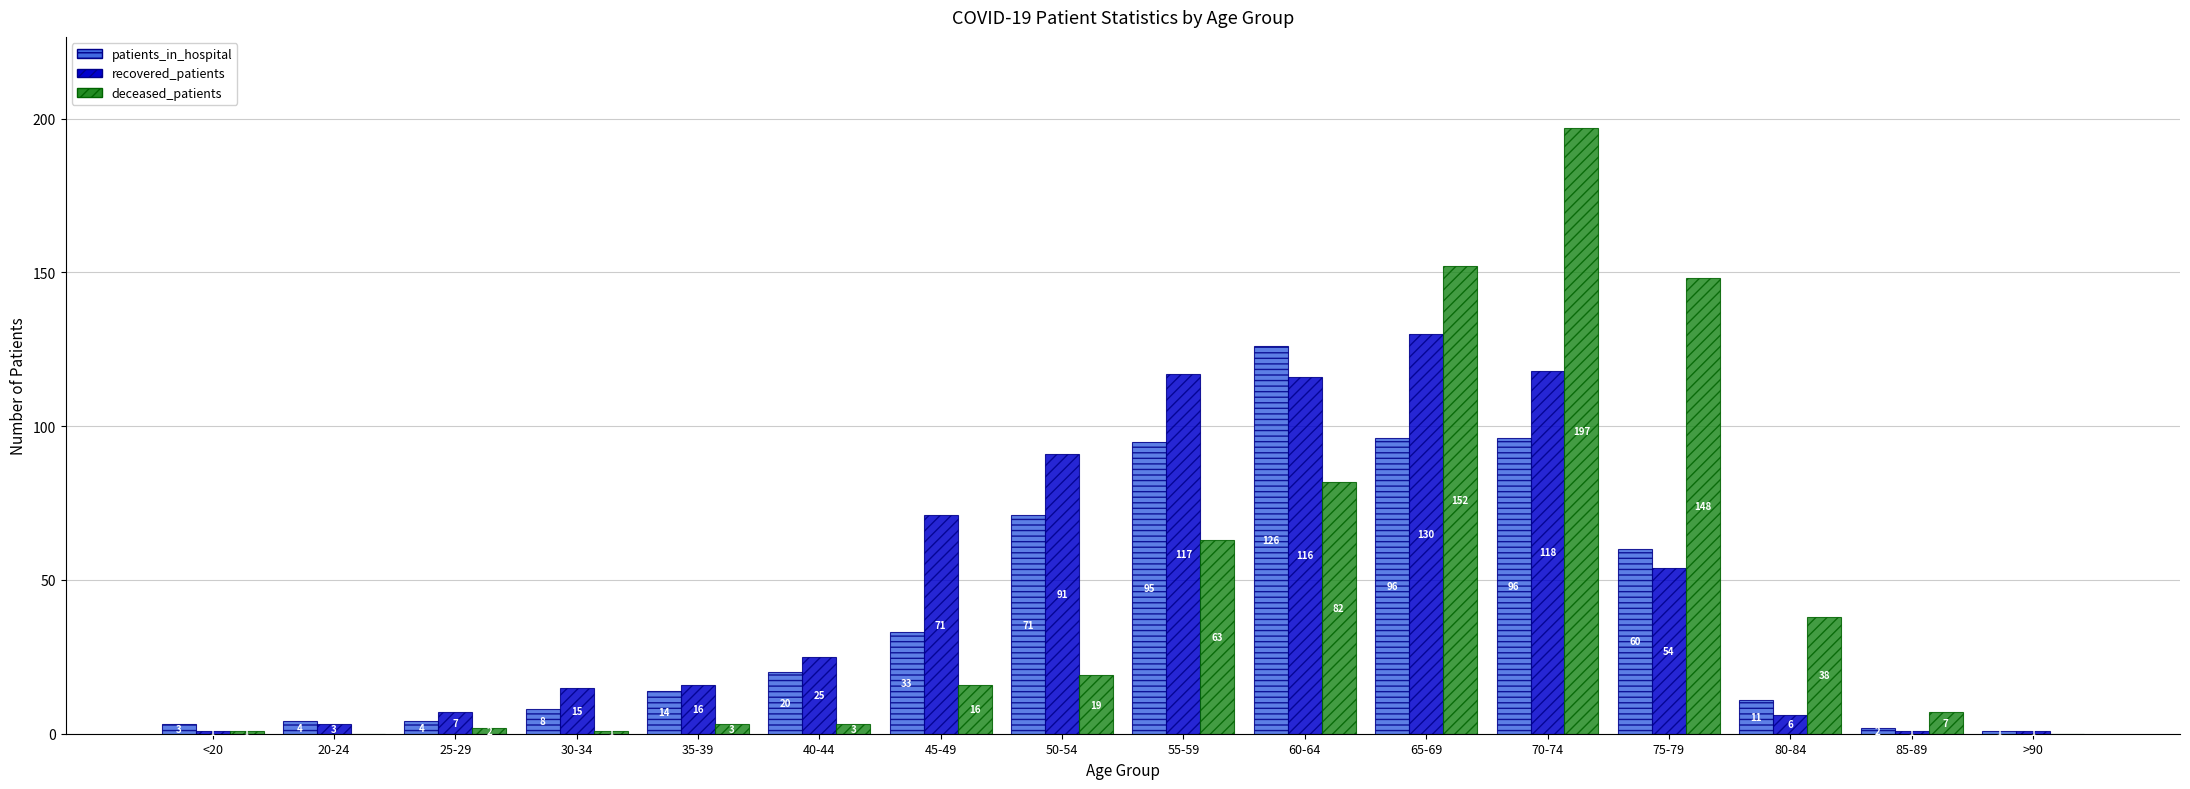

What is the average value of the recovered_patients series?

48